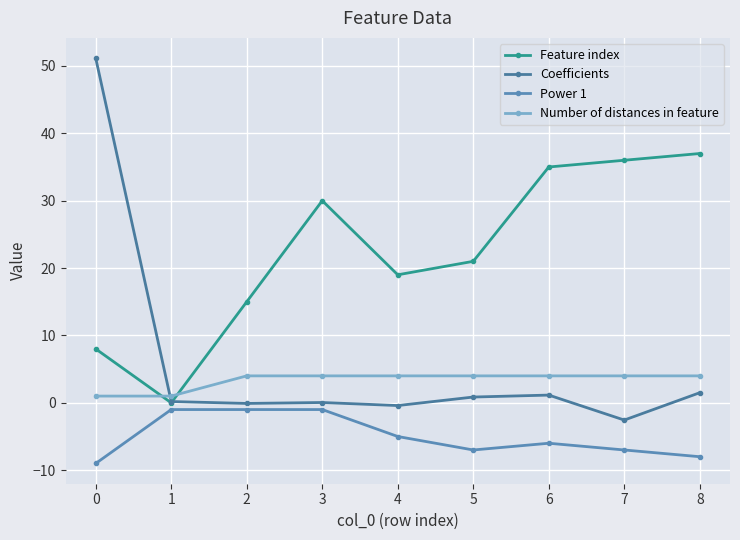

What is the sum of all Coefficients values?

51.8